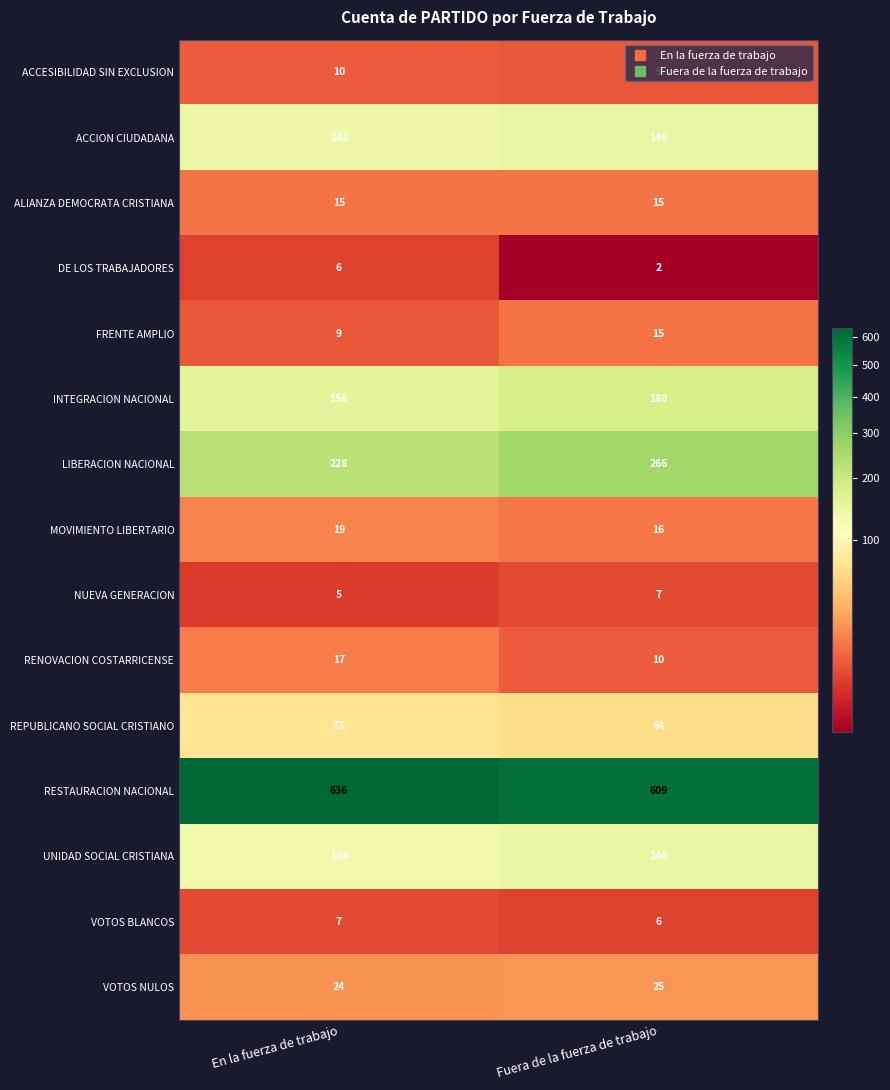

What is the maximum value shown in the chart?

636